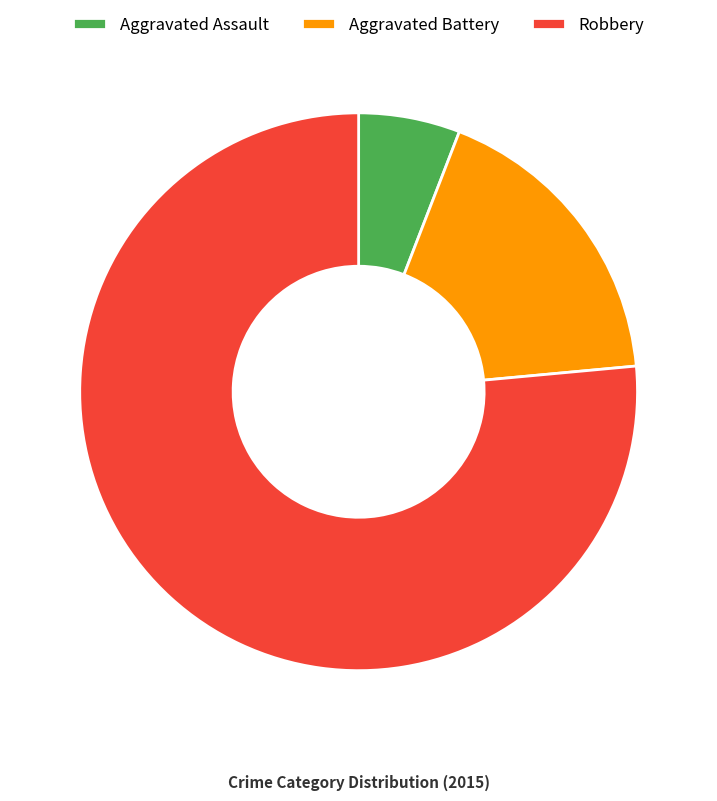

The Aggravated Assault slice represents 6% of the pie. True or false?

True